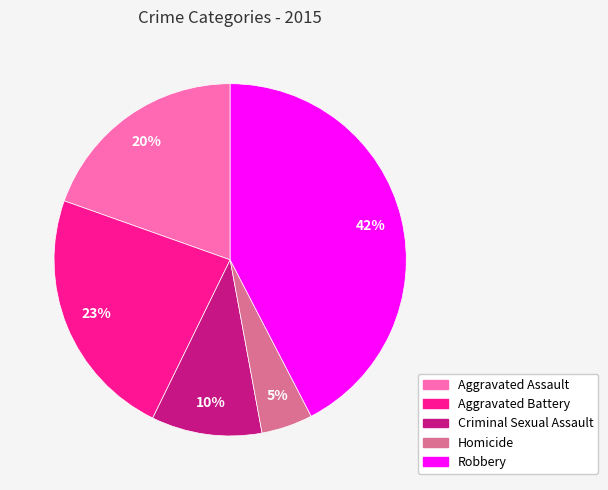

To the nearest percent, what is the average slice percentage?

20%